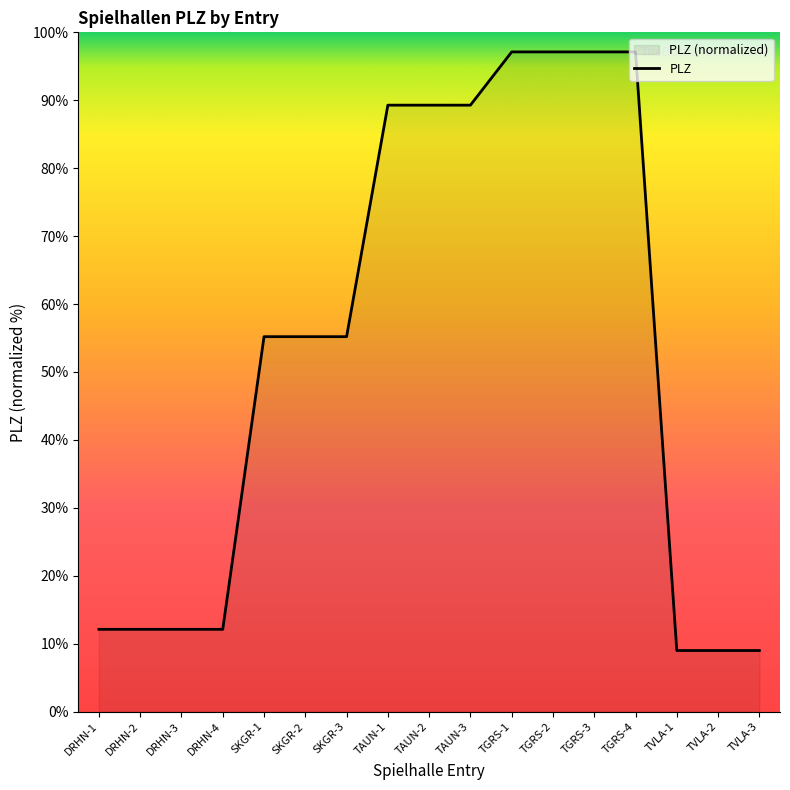

What is the smallest value displayed?

9.0